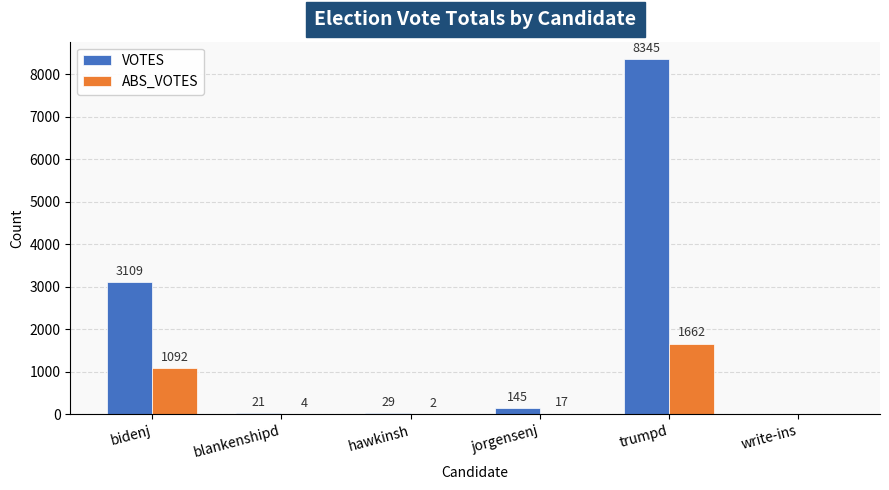

Between blankenshipd and jorgensenj, which series saw the biggest shift?

VOTES